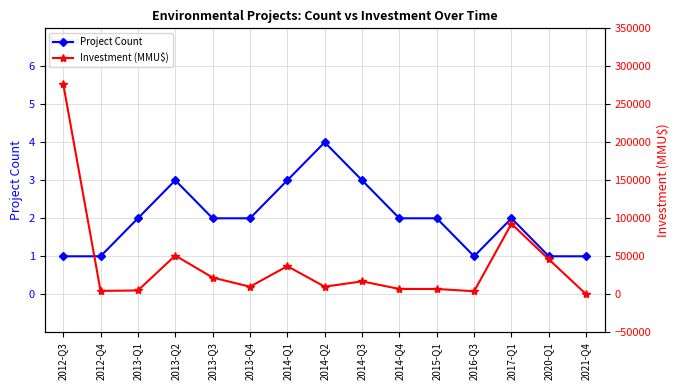

Does the chart have visible grid lines?

Yes